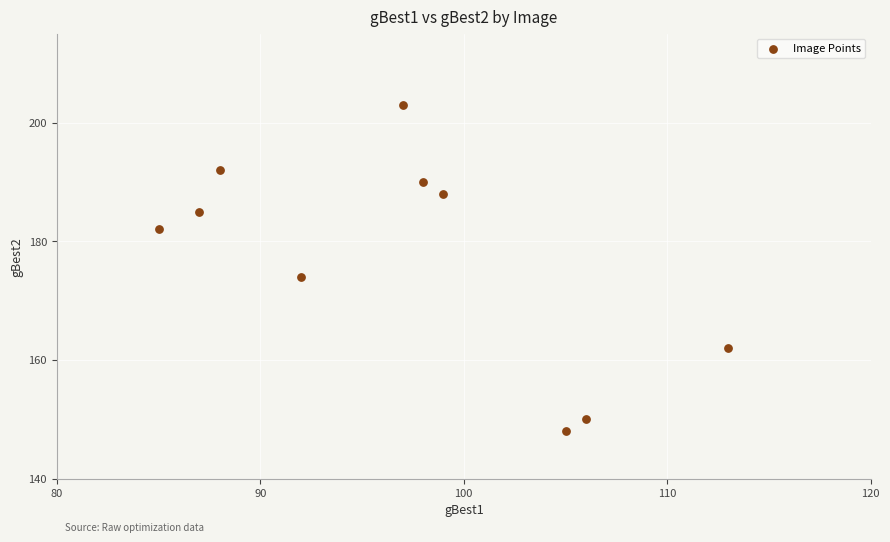

What is the range of Y values (max minus min)?

55